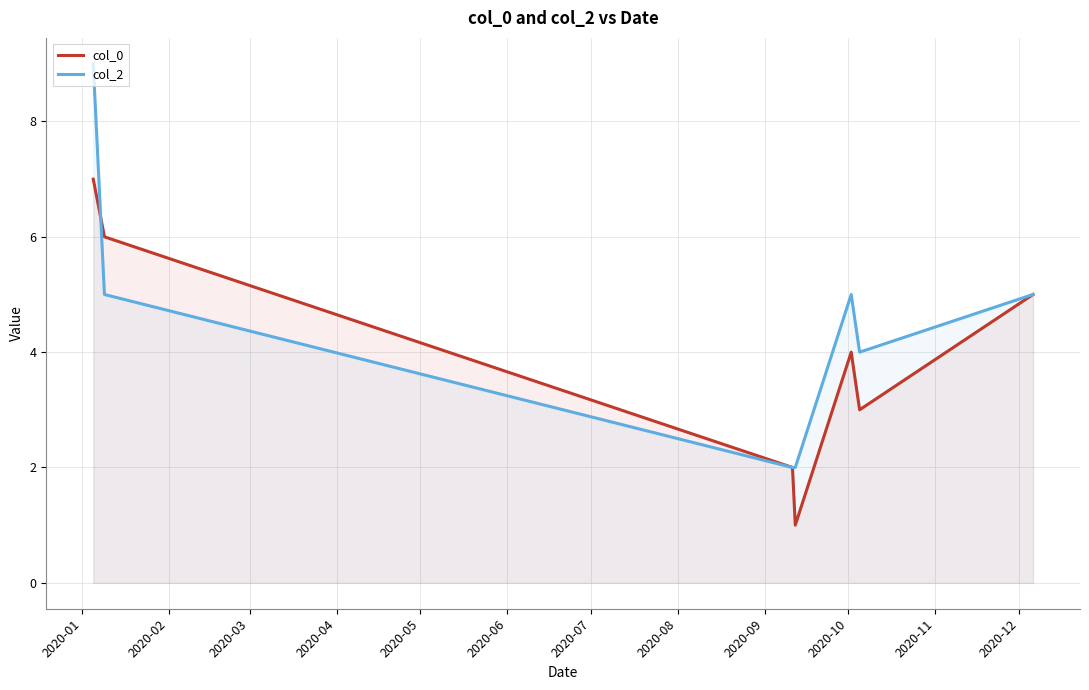

Which series has the largest range (max minus min)?

col_2